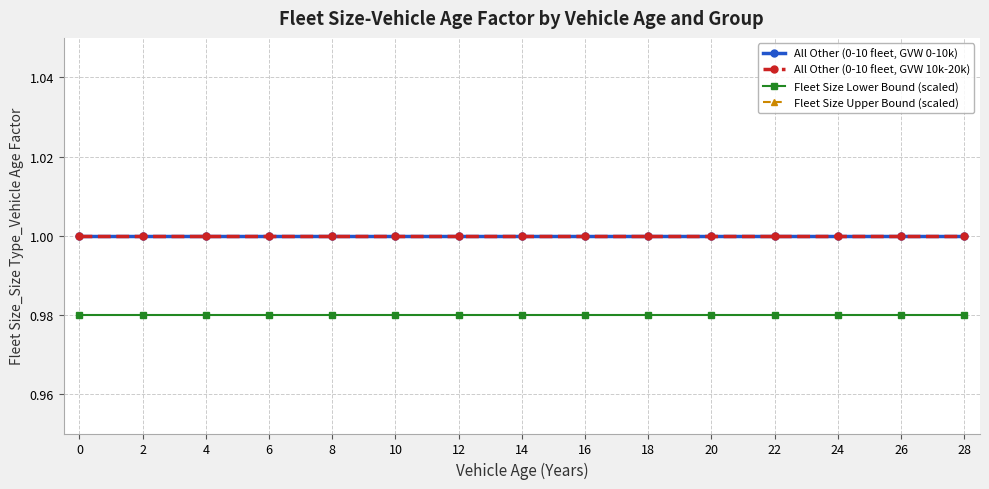

What value does the All Other (0-10 fleet, GVW 0-10k) series have at 8?

1.0